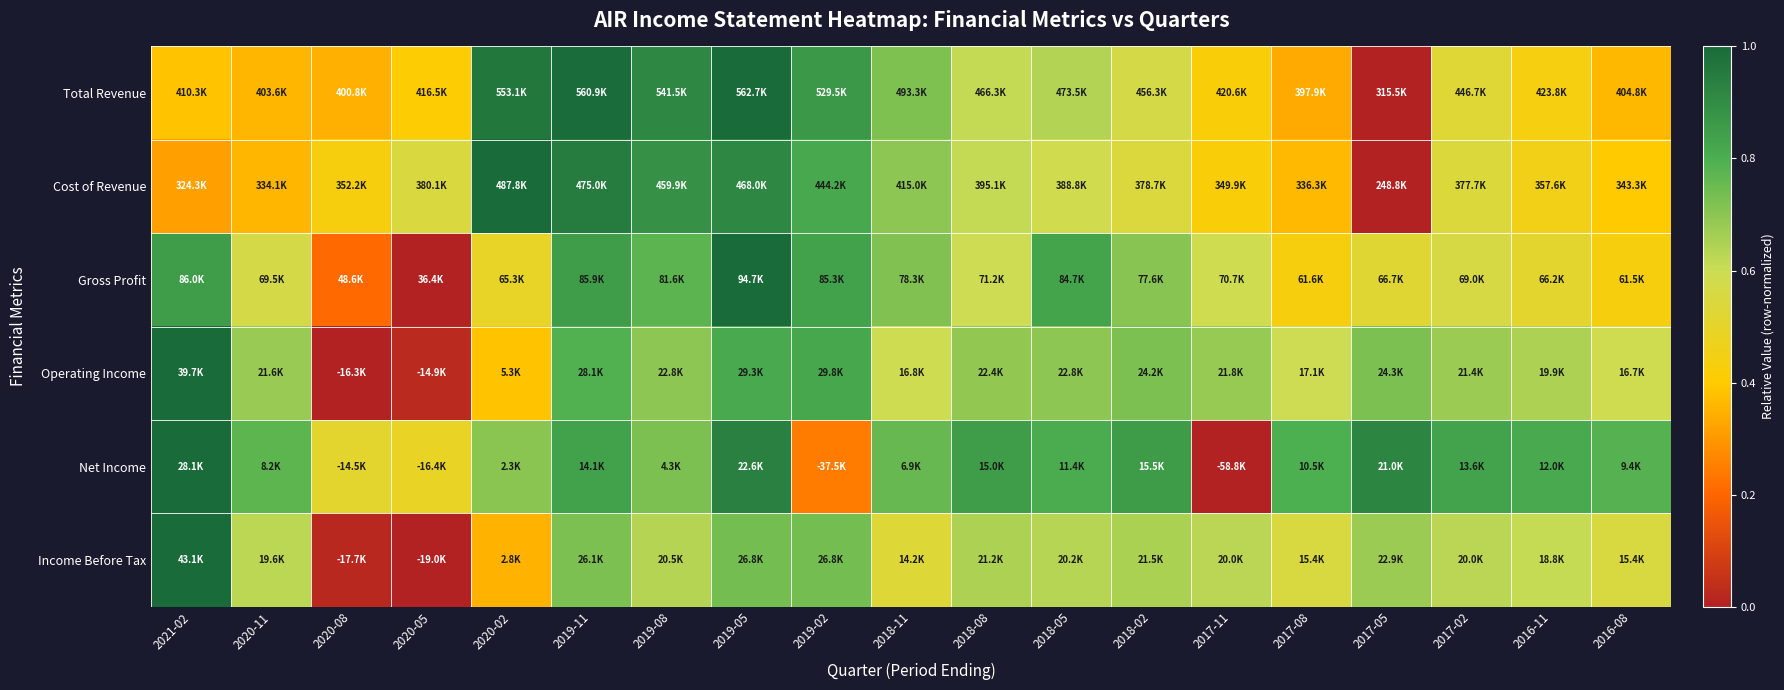

Which series has the largest range (max minus min)?

Total Revenue